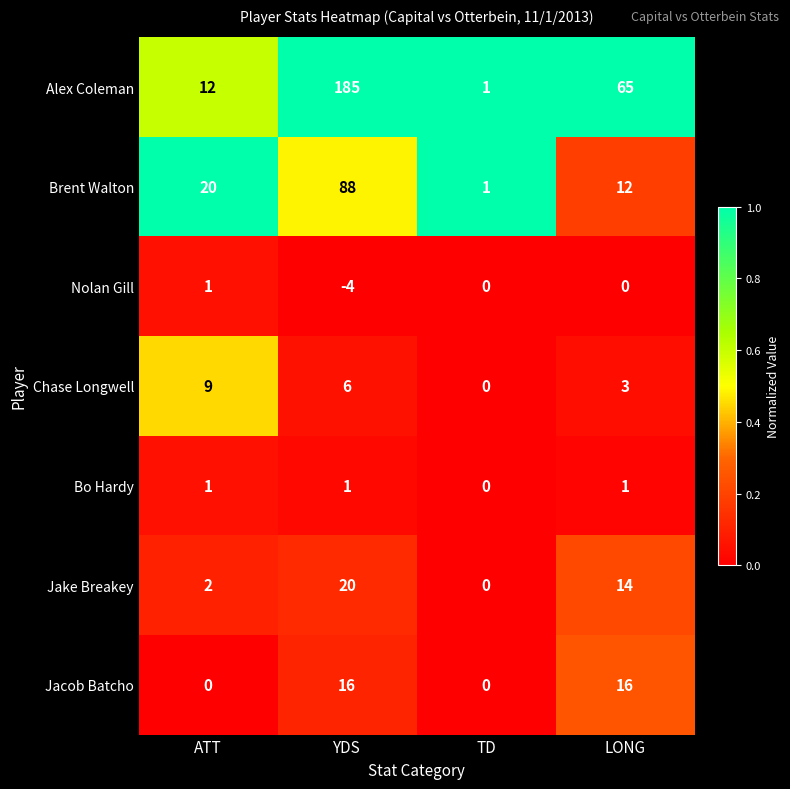

Which series has the widest spread of values?

Alex Coleman